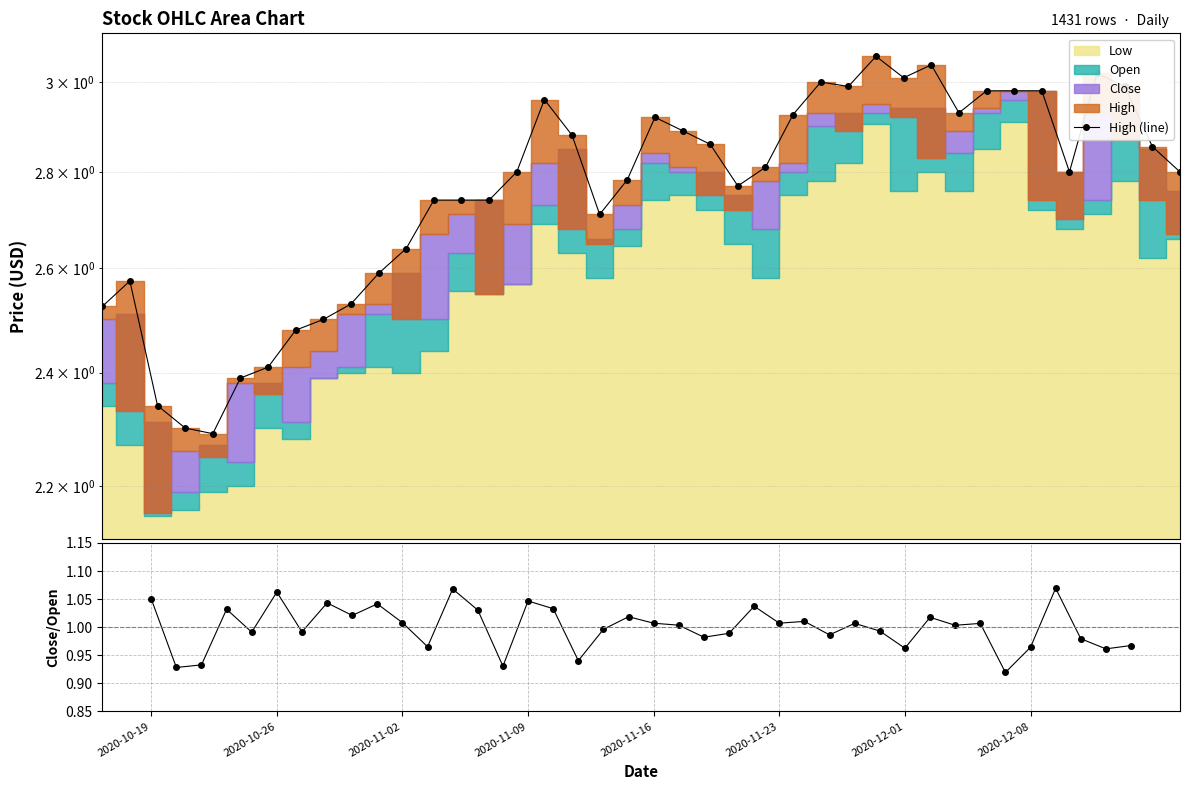

Which series has the largest range (max minus min)?

High (line)